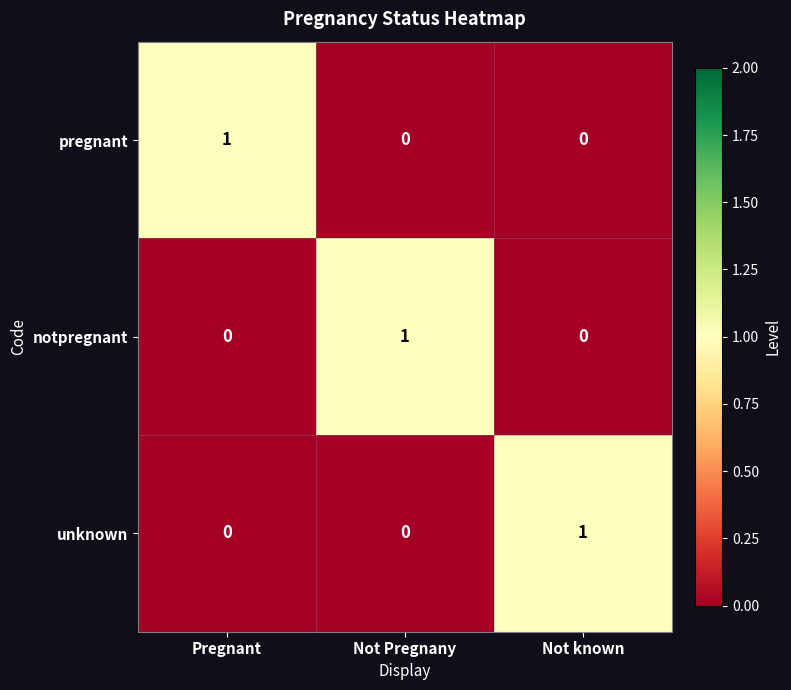

How many data points in notpregnant are above 0?

1